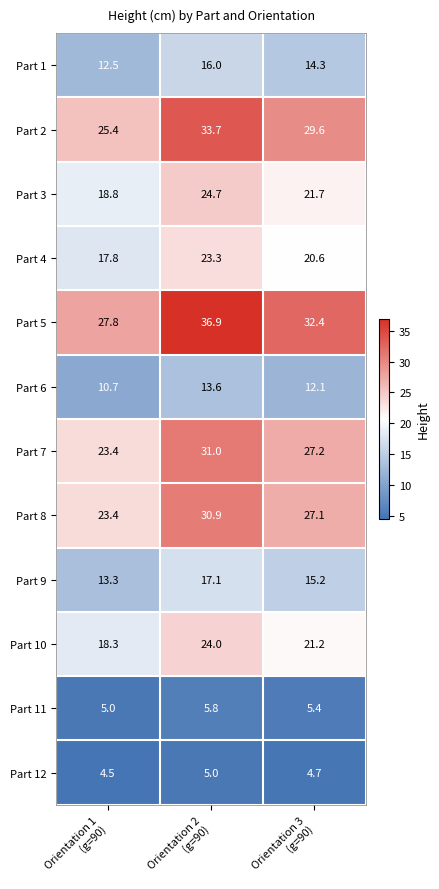

Which series has the widest spread of values?

Part 5